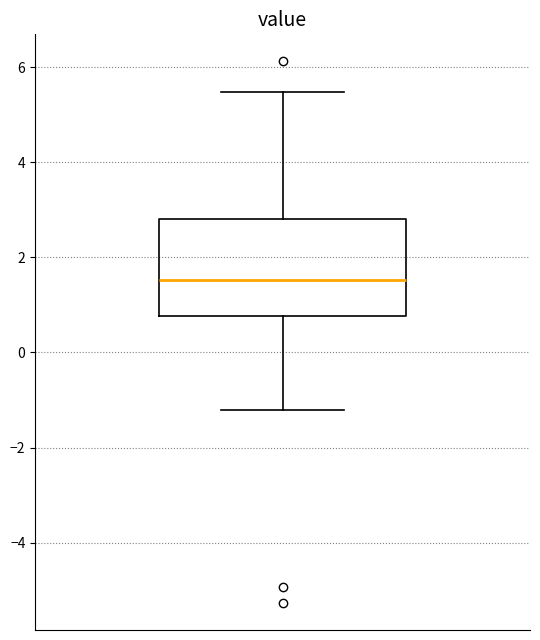

Transcribe this box plot: give where the median line is, the range the box spans, and where the two whiskers end, as read against the y-axis. The values are not printed on the chart, so give them approximately, as read against the axis.

median 1.6, box 0.8 to 2.8, whiskers -1.2 to 5.4